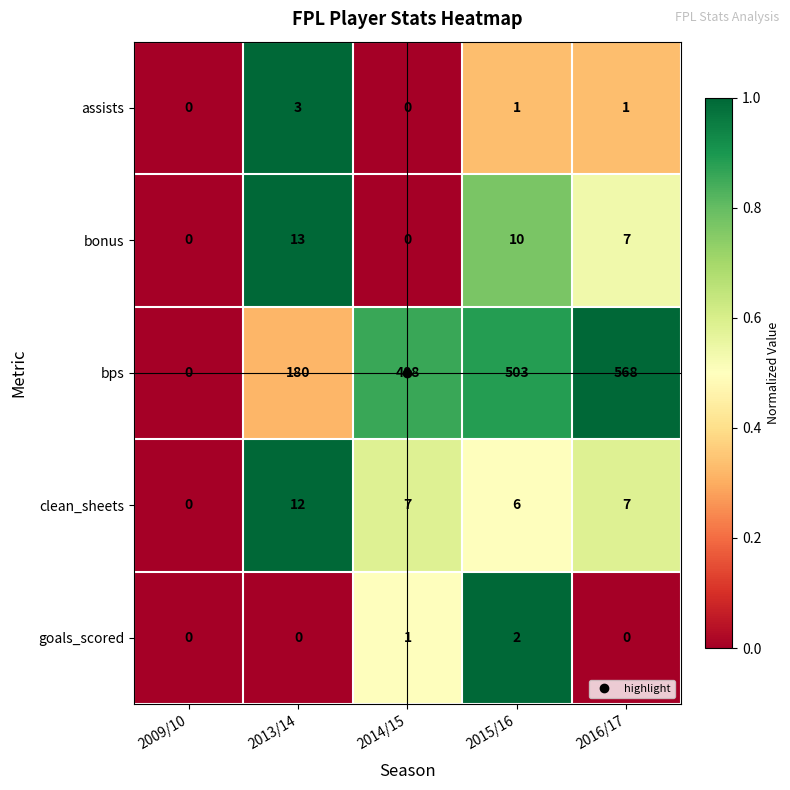

Is it true that assists equals 3 at 2013/14?

True